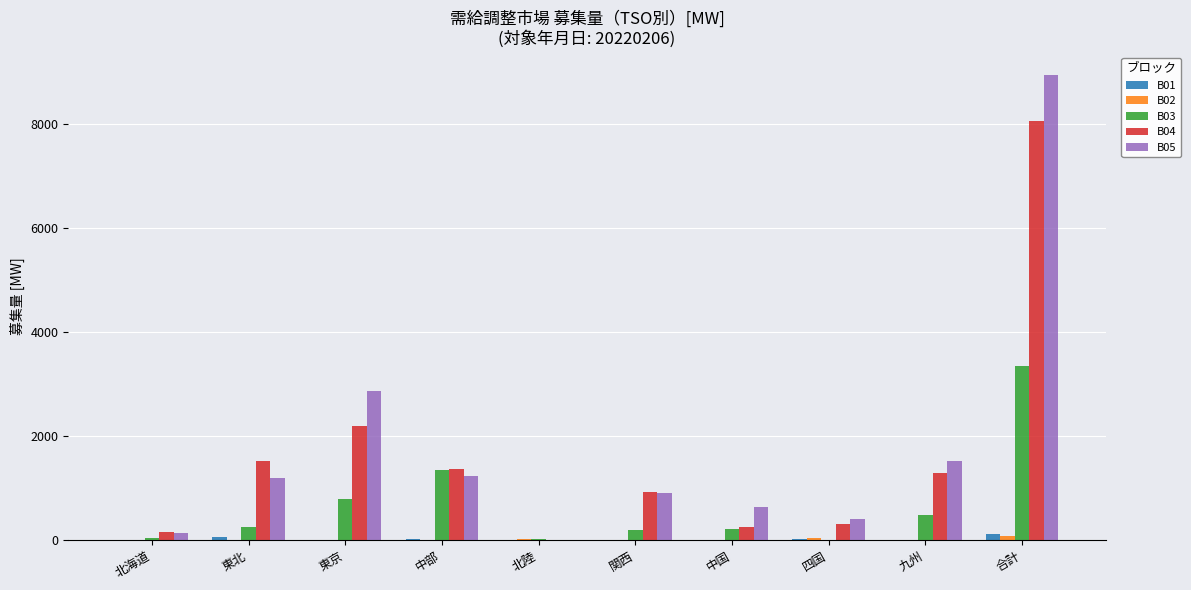

Which series has the largest total across all categories?

B05